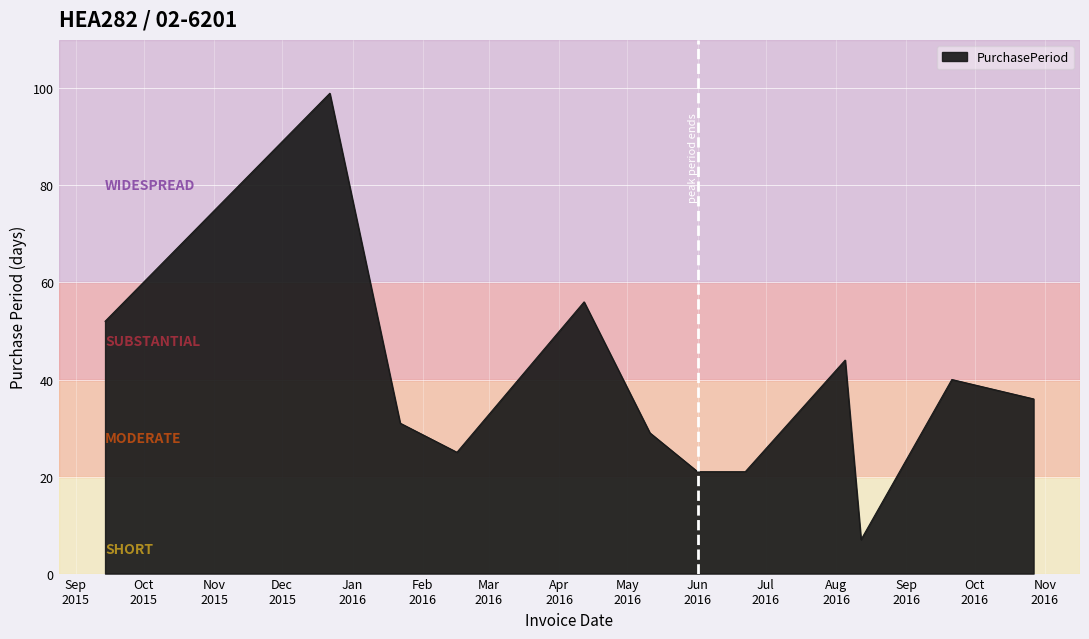

What is the smallest value displayed?

7